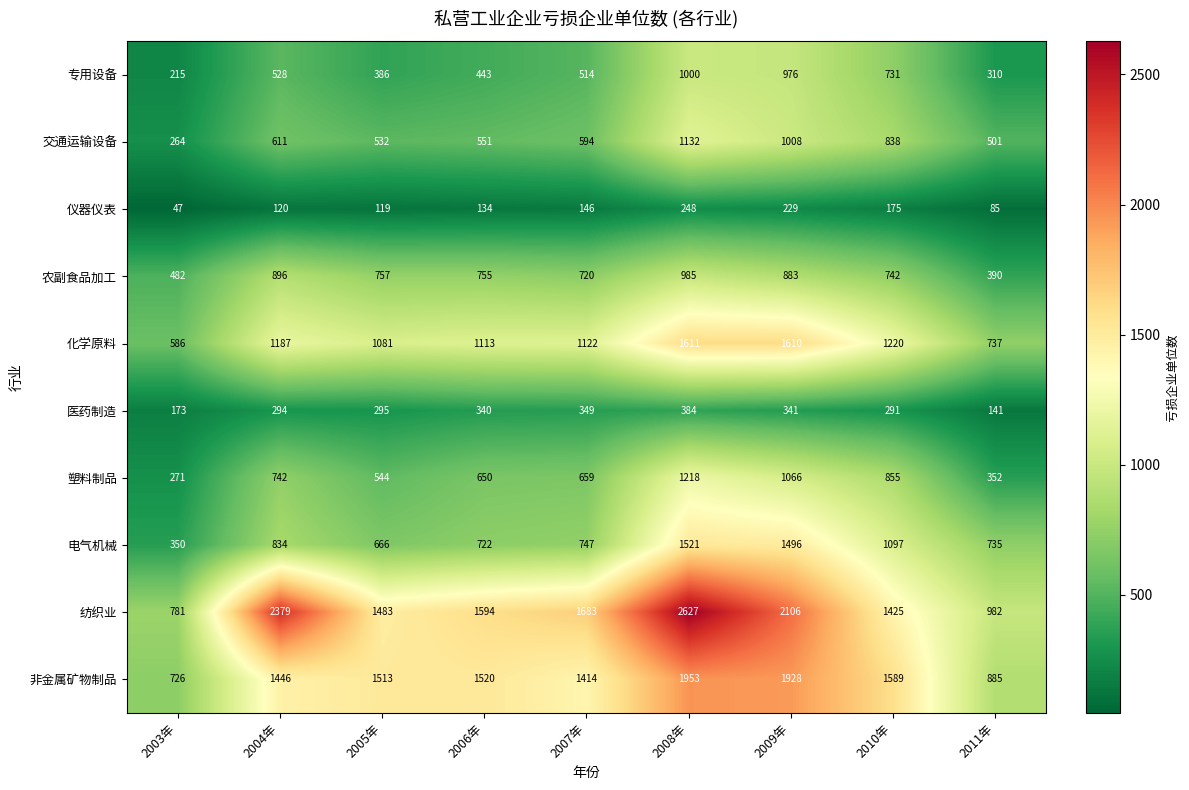

What is the difference between the highest and lowest values at 2008年?

2379